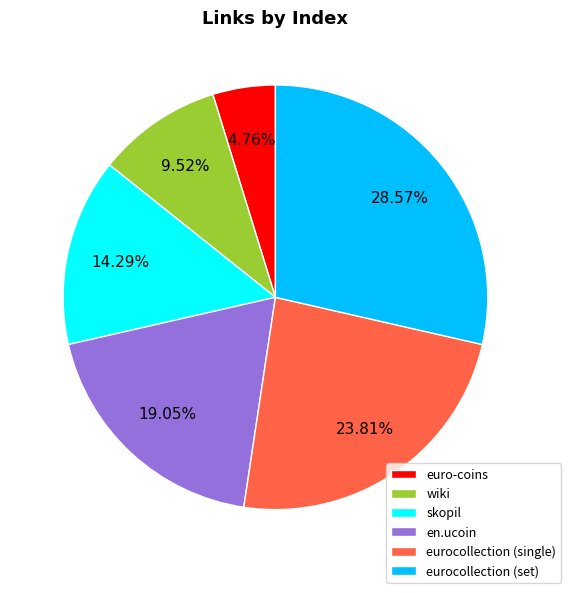

To the nearest percent, what portion does wiki represent?

10%